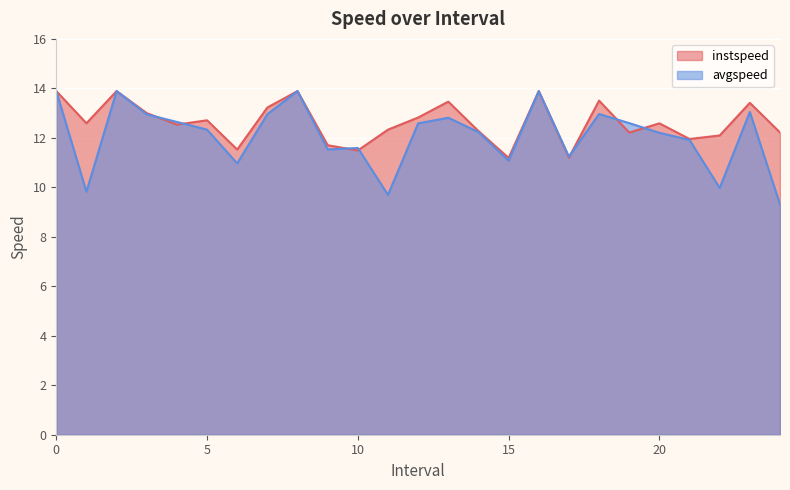

Rank the series by their average value, from lowest to highest.

avgspeed, instspeed